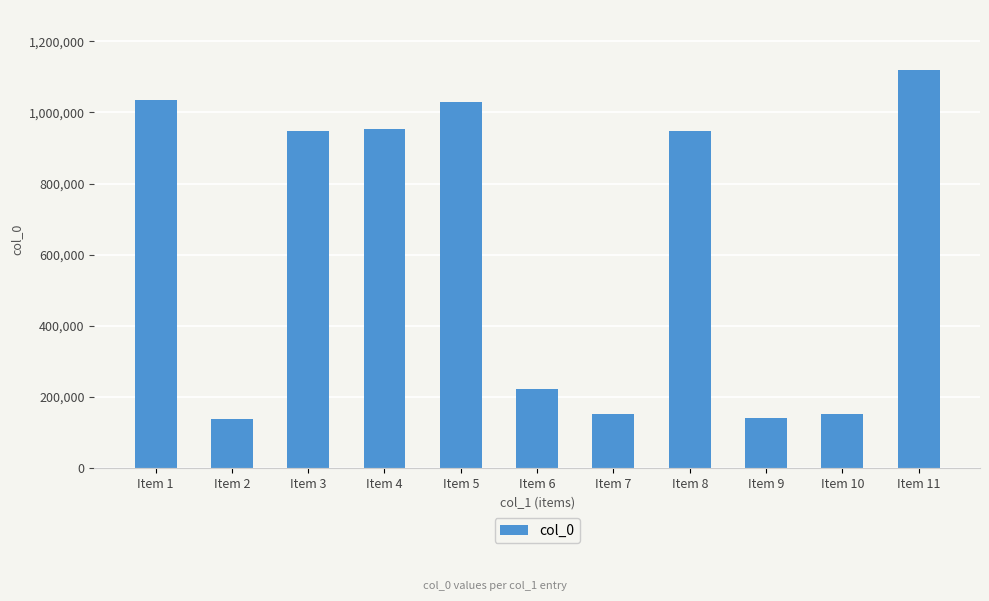

What is the sum of the values at Item 7 and Item 3?

1100822